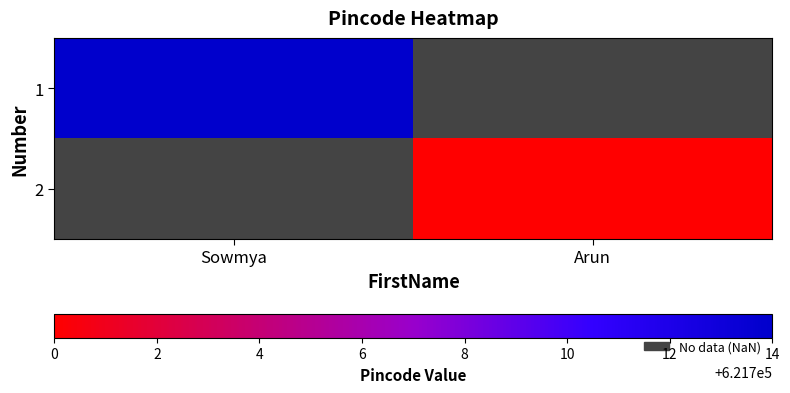

What is the approximate value of 1 at Sowmya?

621714.0